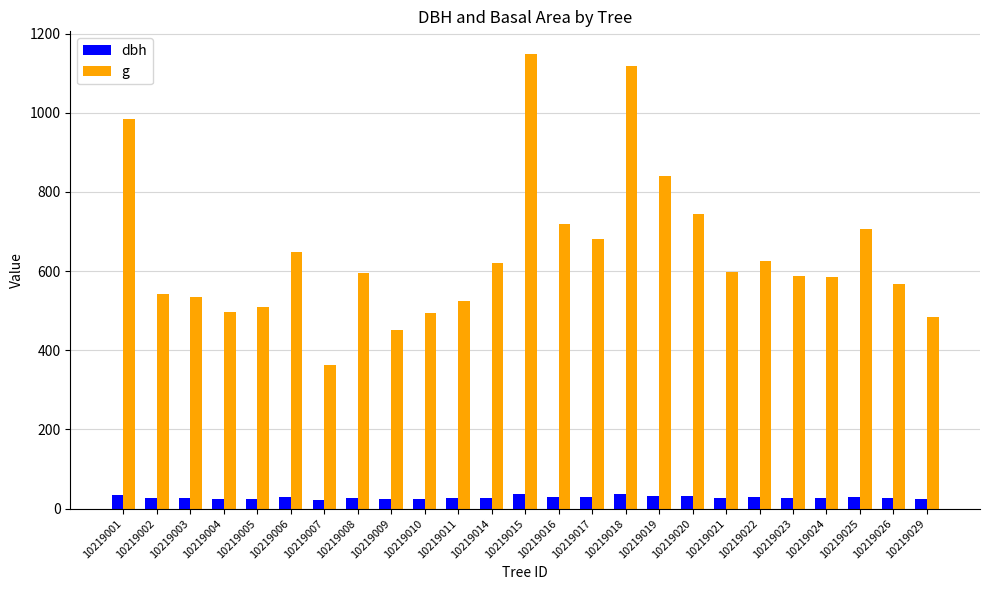

List the series in order of their overall mean, highest first.

g, dbh